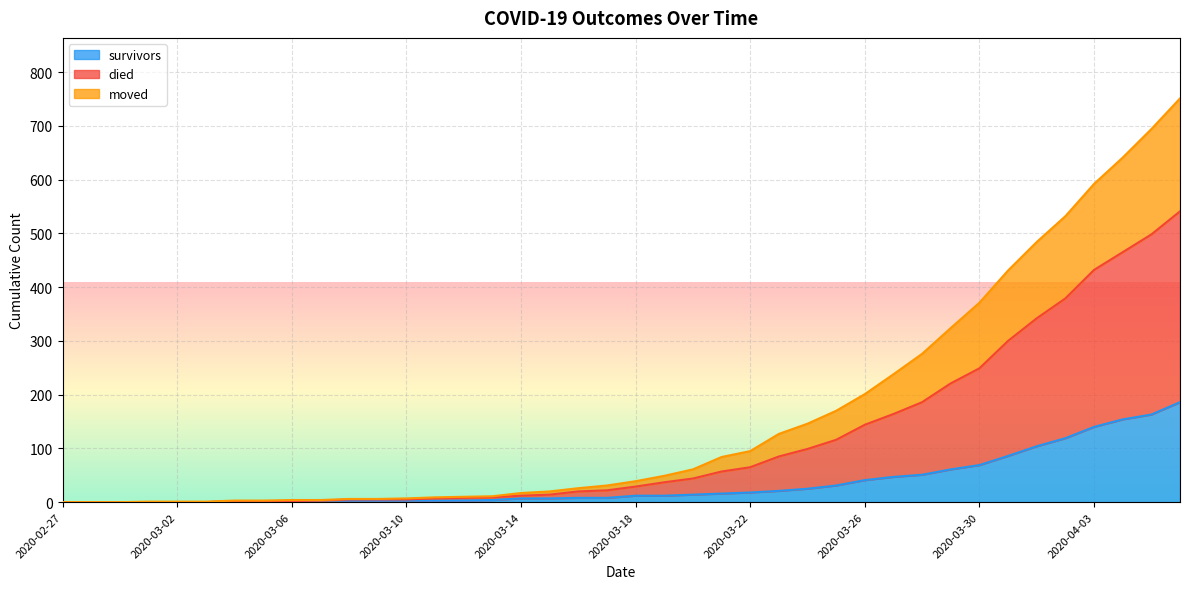

What is the maximum value for survivors?

186